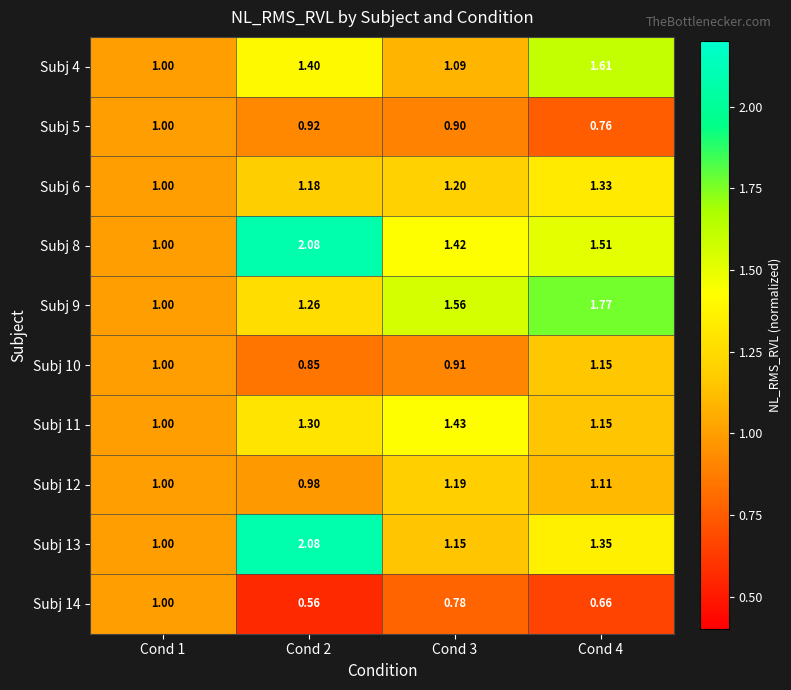

Is the value of Subj 8 at Cond 3 greater than the value of Subj 5 at Cond 1?

Yes